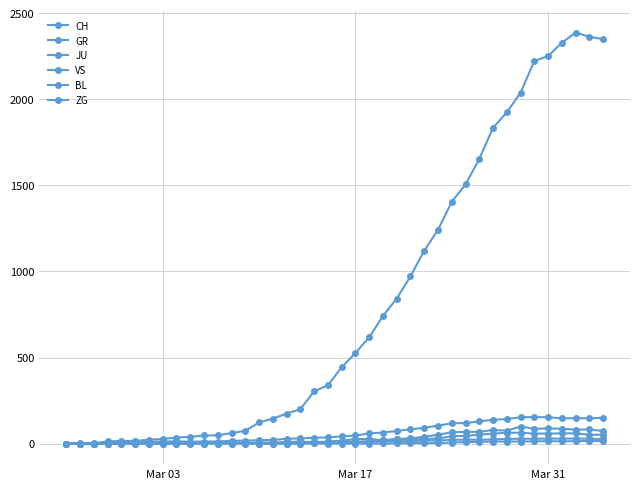

What is the value of the VS point at the 29th from the left?

118